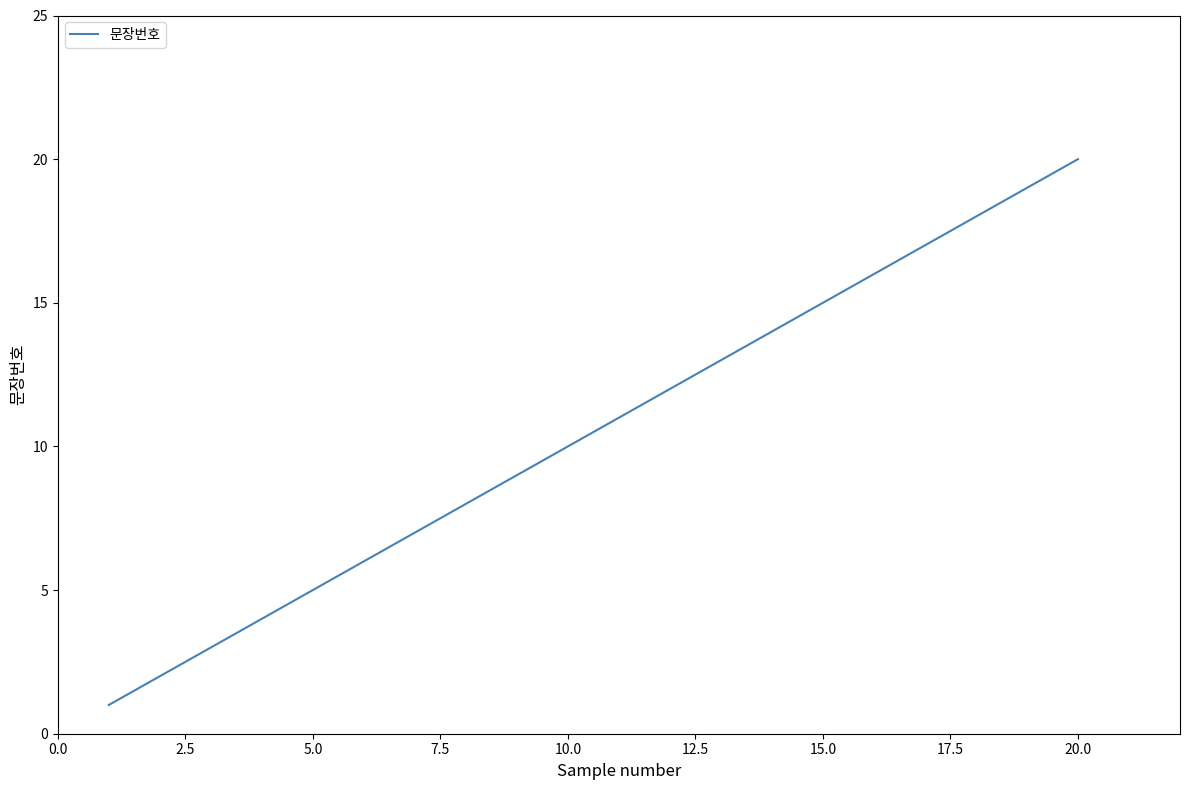

What is the greatest value displayed?

20